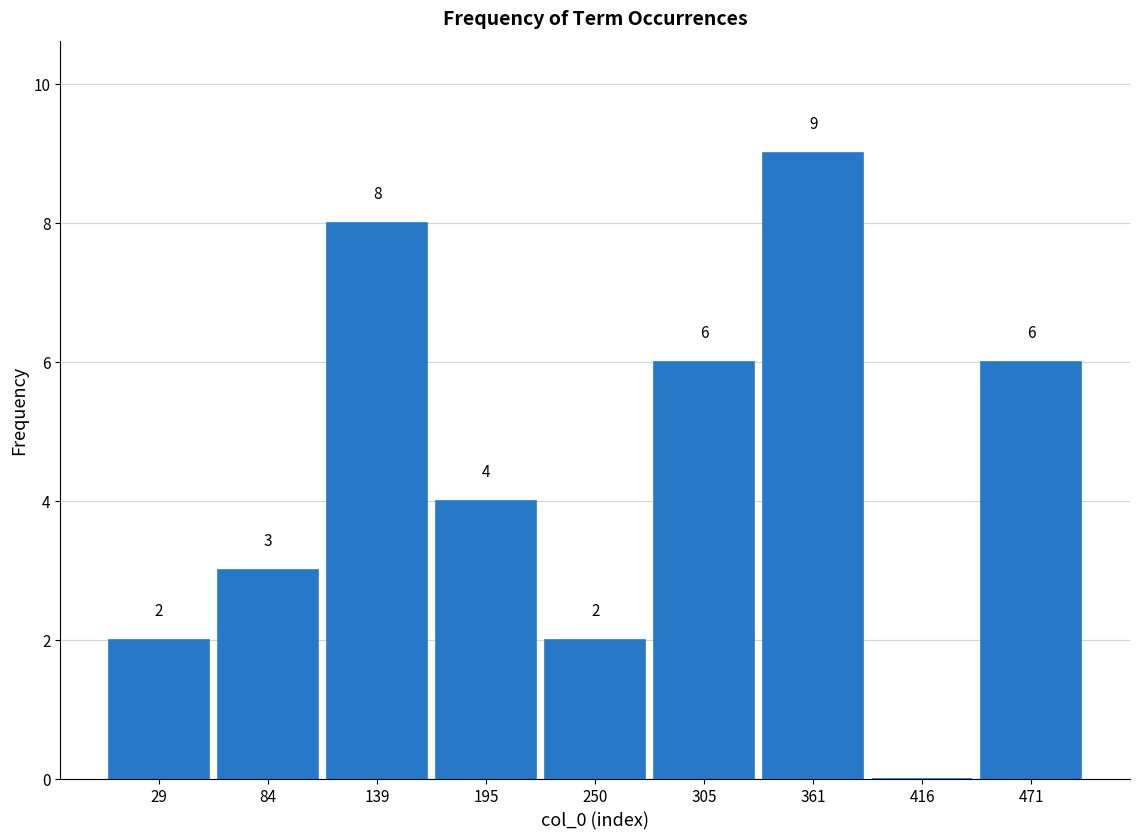

Over which range of the x-axis is the bar tallest?

330 to 390